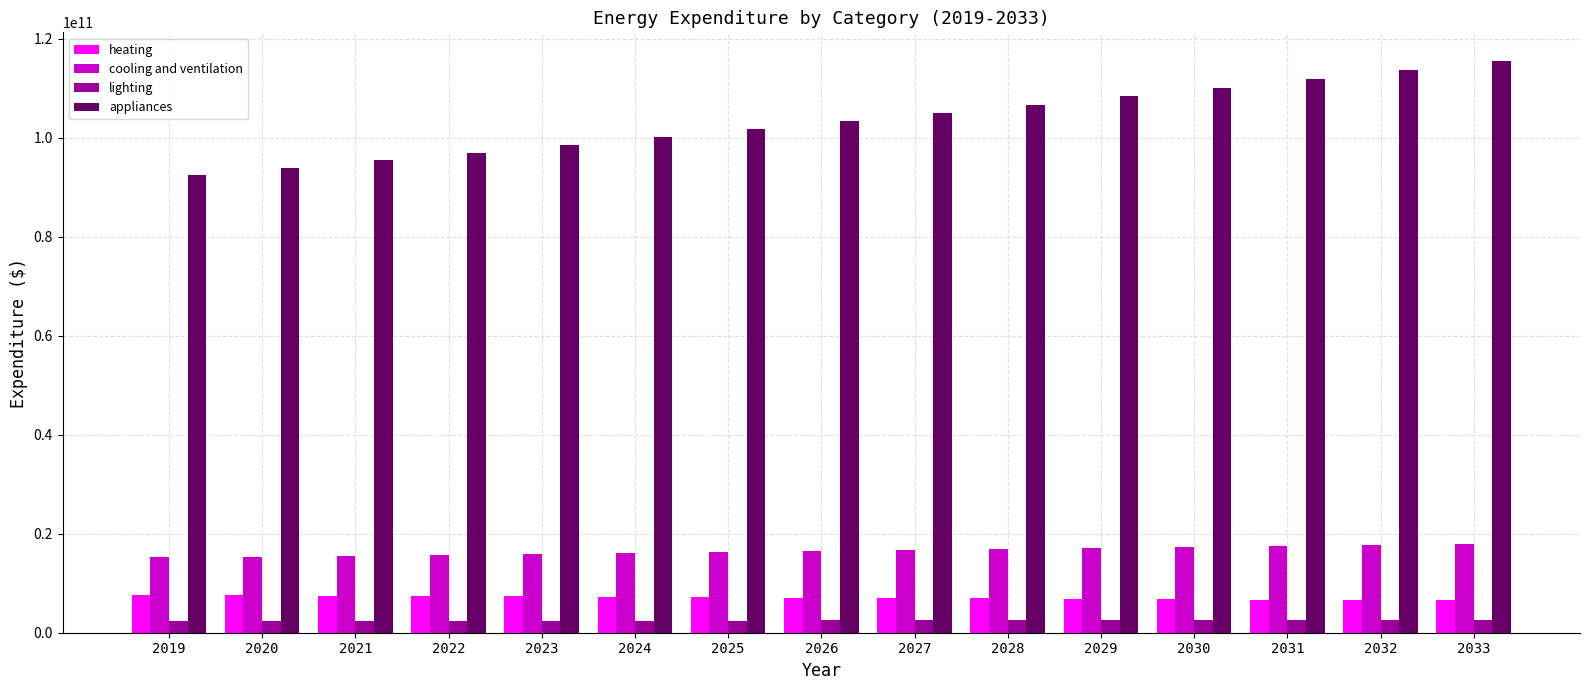

List the series in order of their peak value, highest first.

appliances, cooling and ventilation, heating, lighting